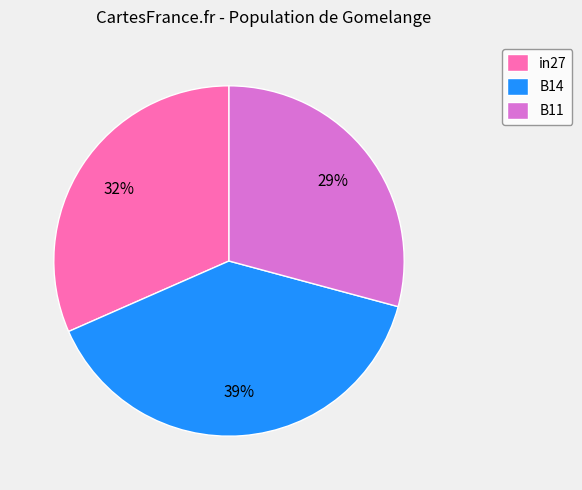

How many segments does this pie chart have?

3